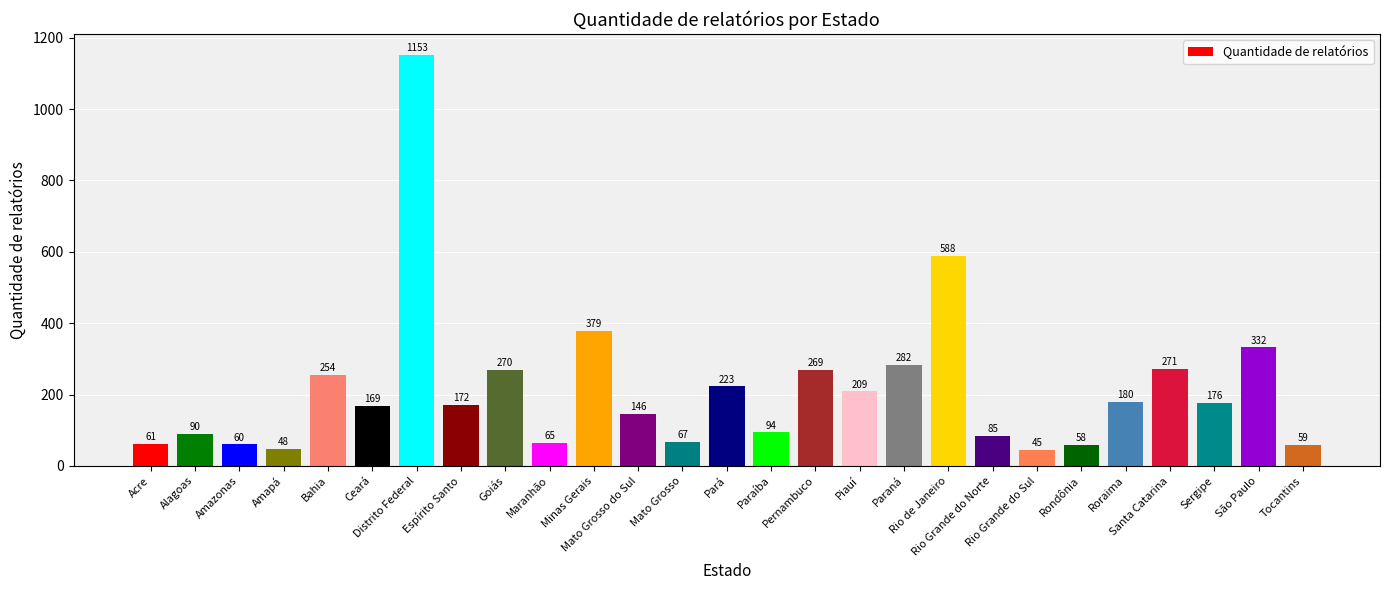

How many values are below 172?

13